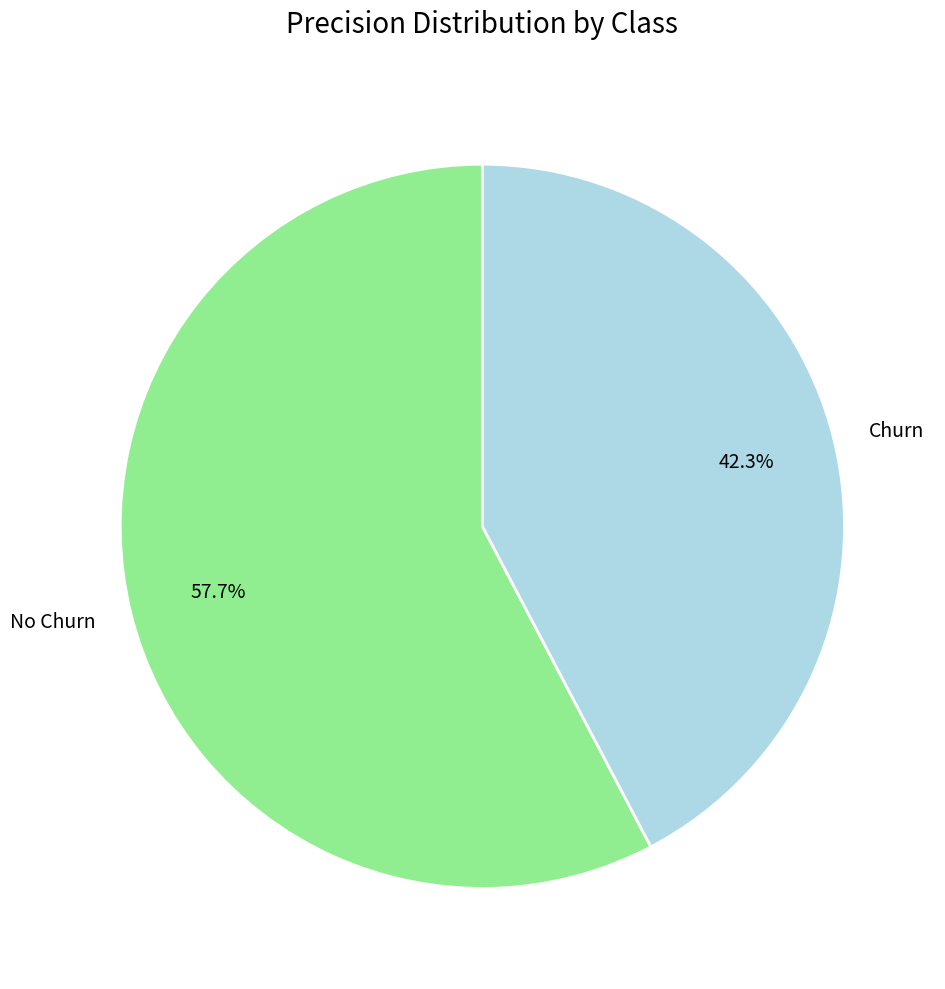

Is there any slice that represents more than half of the pie?

Yes